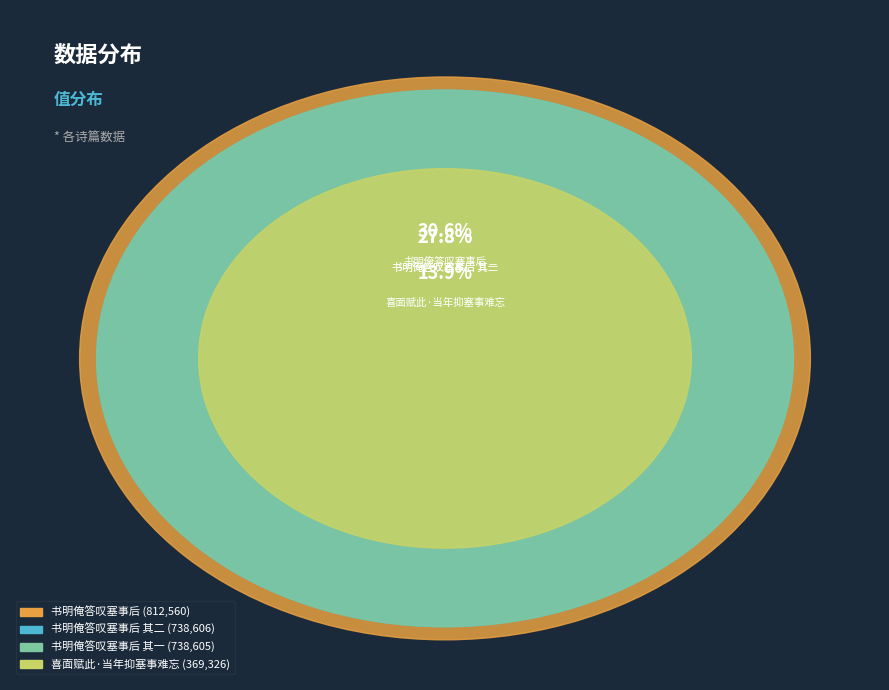

Do 书明俺答叹塞事后 其一 and 书明俺答叹塞事后 together represent more than half of the pie?

Yes